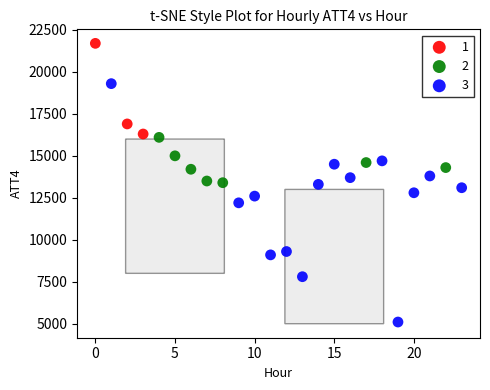

Which series contains the highest Y value?

1